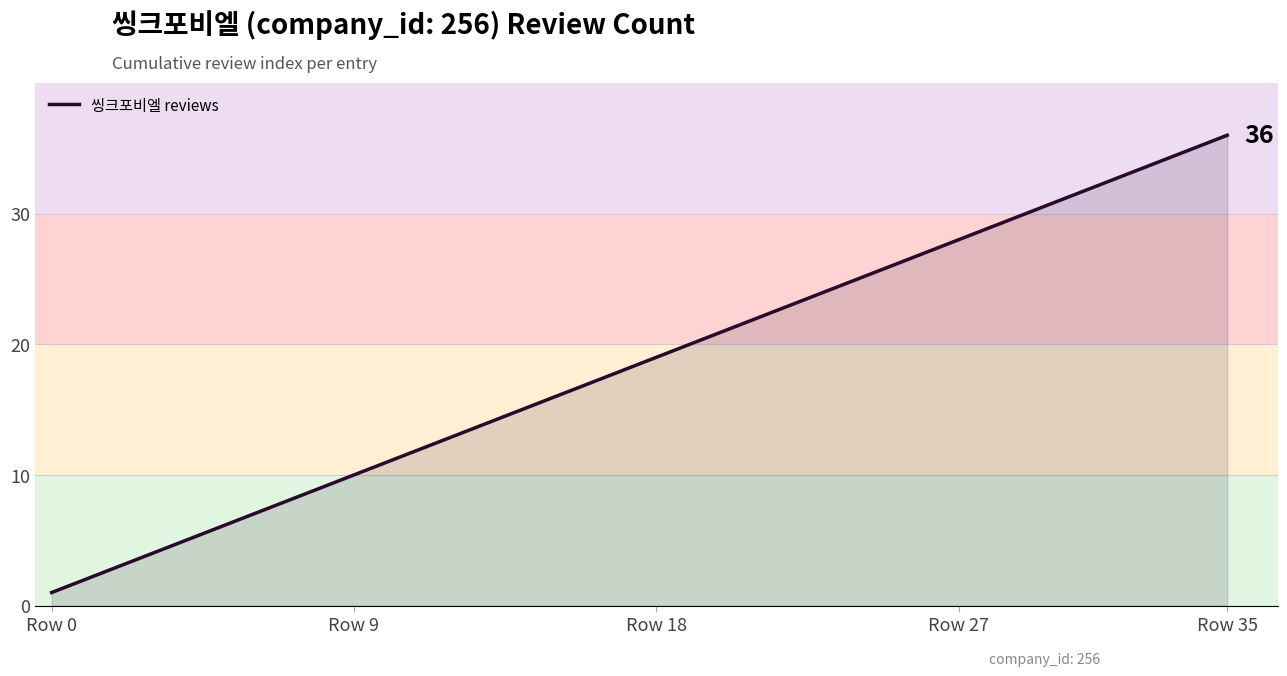

What is the difference between the maximum and minimum values?

35